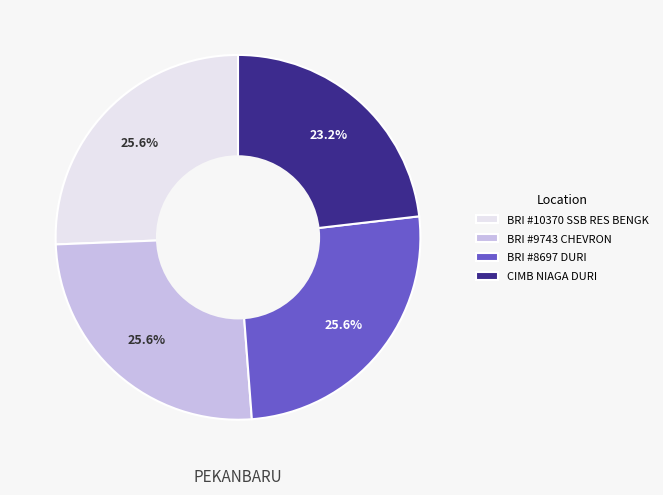

What is the smallest slice in the pie chart?

CIMB NIAGA DURI